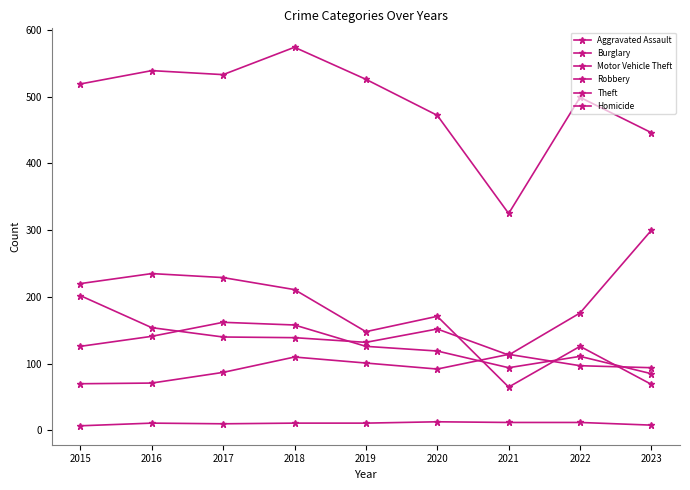

What is the value of the Motor Vehicle Theft point at the 6th from the left?

152